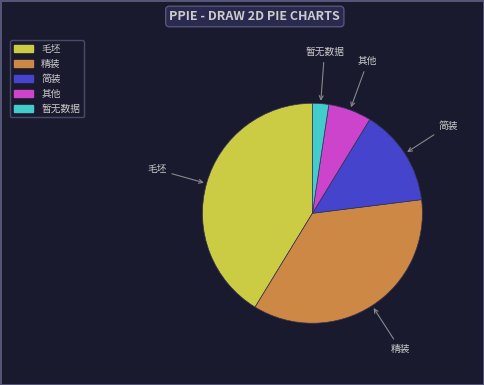

Which category has the smallest portion of the pie?

暂无数据